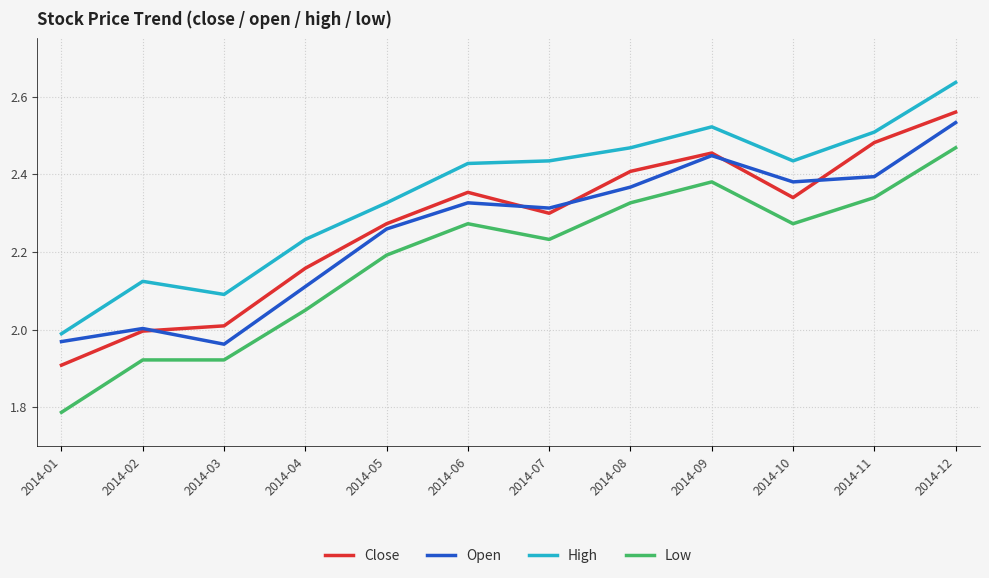

Which series has the largest total across all categories?

High